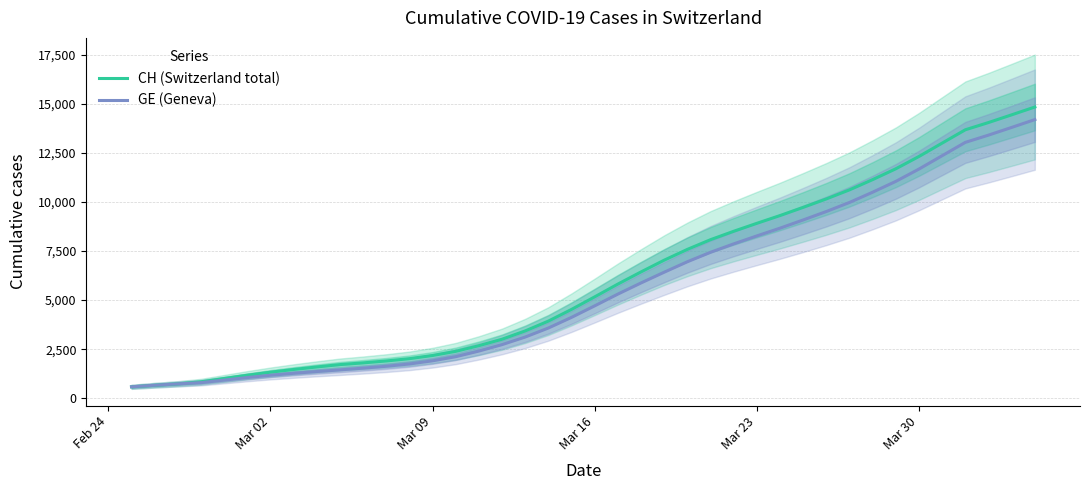

Reading right to left, extract all data points from this chart.

CH (Switzerland total): 14841.8	14443.8	14050.8	13681.7	13003.0	12322.7	11694.3	11142.4	10620.1	10158.6	9727.4	9309.4	8914.3	8508.7	8080.4	7585.4	7036.4	6437.9	5817.7	5166.9	4527.1	3931.1	3430.4	3007.4	2677.9	2388.9	2177.1	2015.7	1898.6	1801.1	1713.3	1593.4	1464.3	1325.9	1170.9	1003.3	836.3	736.3	661.0	581.0
GE (Geneva): 14199.8	13801.8	13408.8	13039.7	12361.0	11680.7	11052.3	10500.4	9978.1	9516.6	9085.4	8667.4	8272.3	7866.7	7438.4	6955.6	6423.0	5876.0	5307.4	4708.1	4121.4	3578.4	3118.6	2732.1	2404.0	2116.4	1906.1	1745.1	1628.4	1531.7	1444.7	1359.3	1268.9	1169.1	1052.4	923.1	794.1	731.3	661.0	581.0